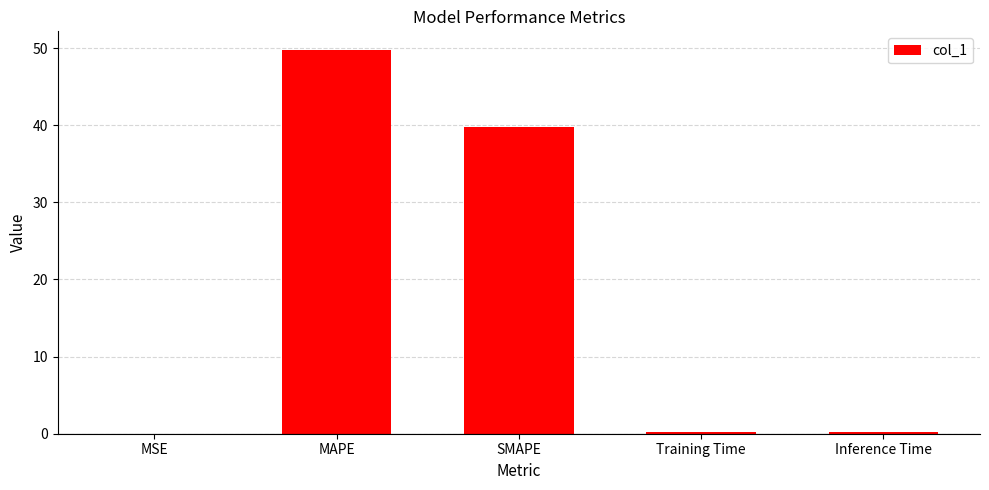

The chart shows a value of 39.8 at SMAPE. True or false?

True